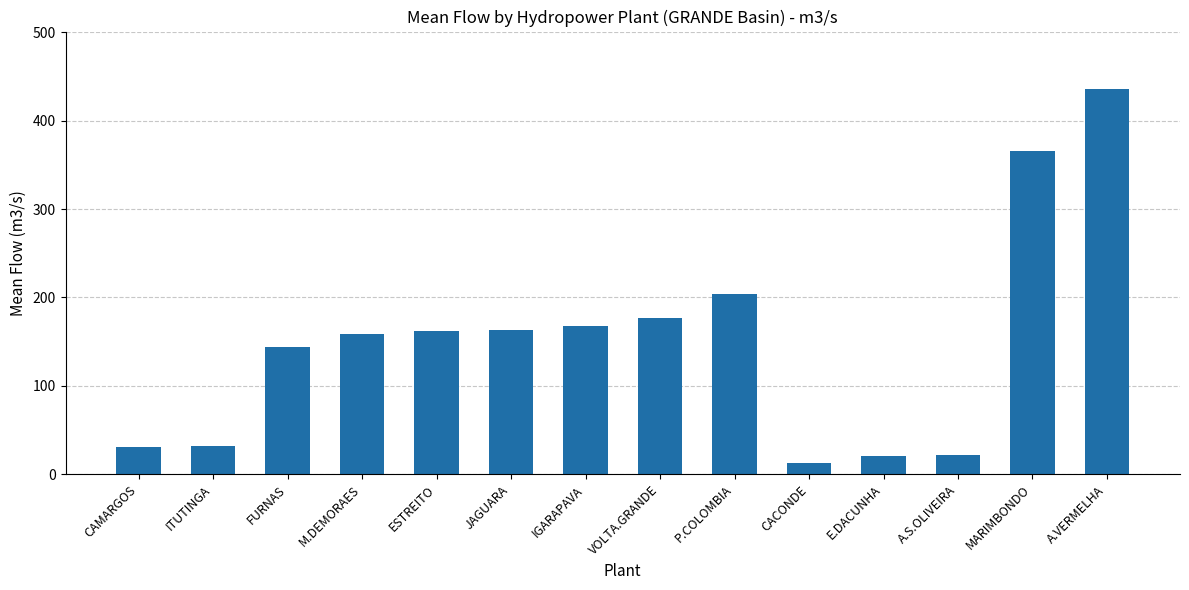

Where is the data nearest to the value 224?

P.COLOMBIA